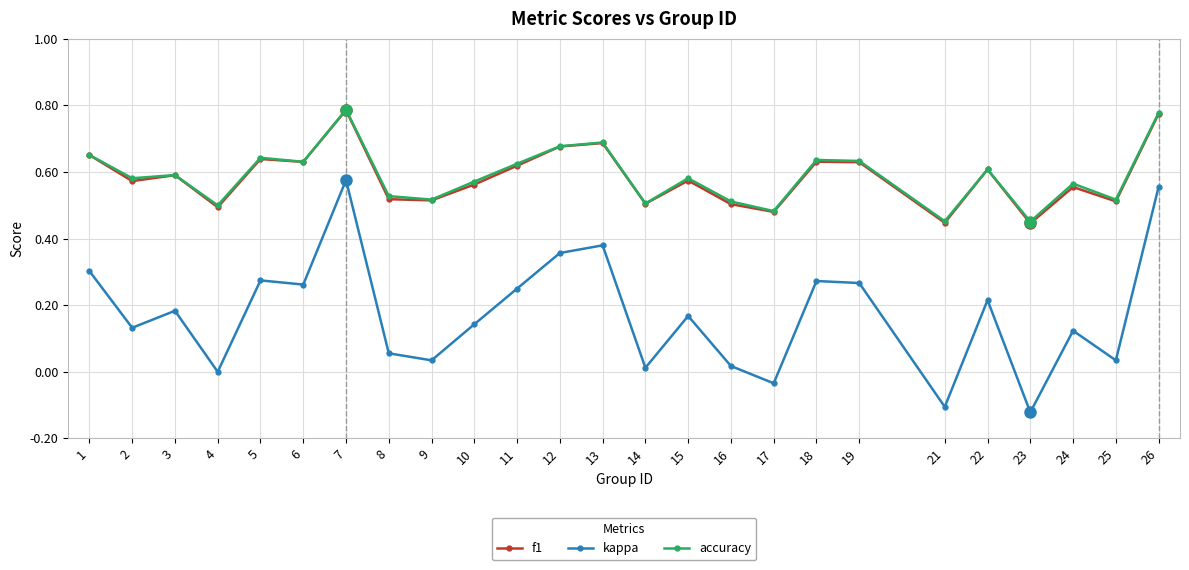

True or false: f1 has a value of 0.7 at 12.

True